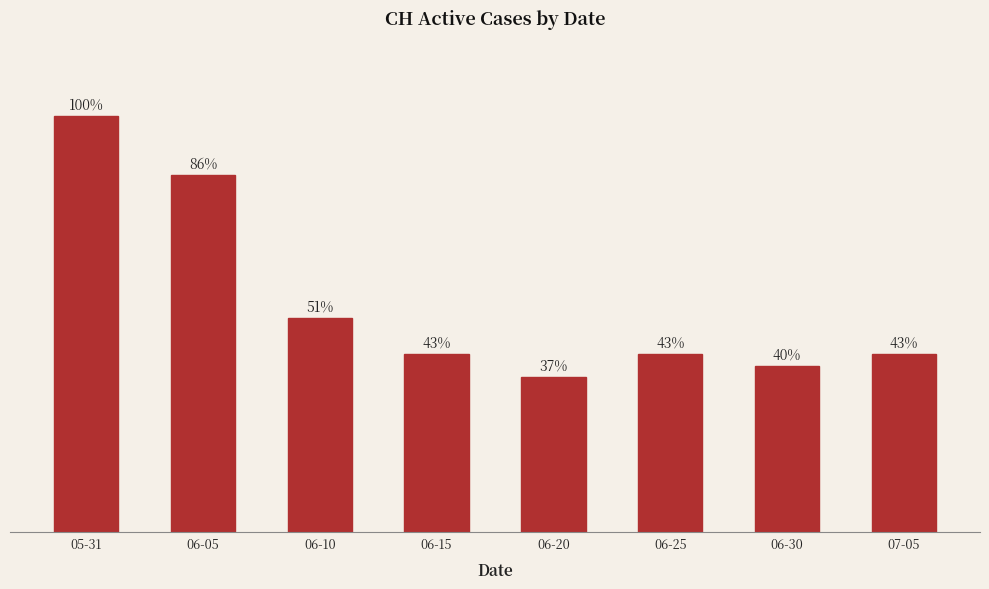

What is the value of the 2nd bar from the left?

30